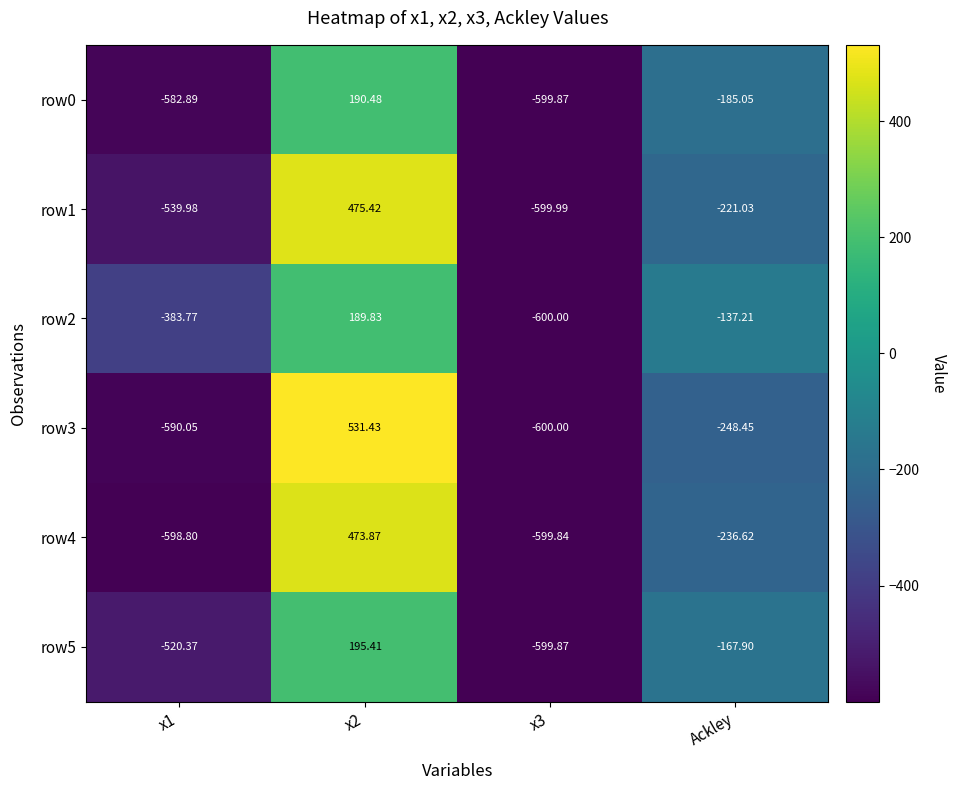

What is the smallest value displayed?

-600.0